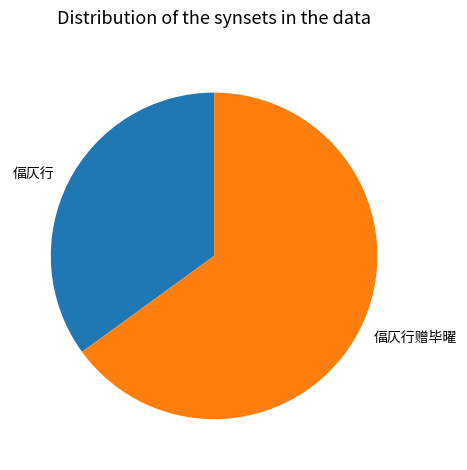

Which category has the smallest portion of the pie?

偪仄行